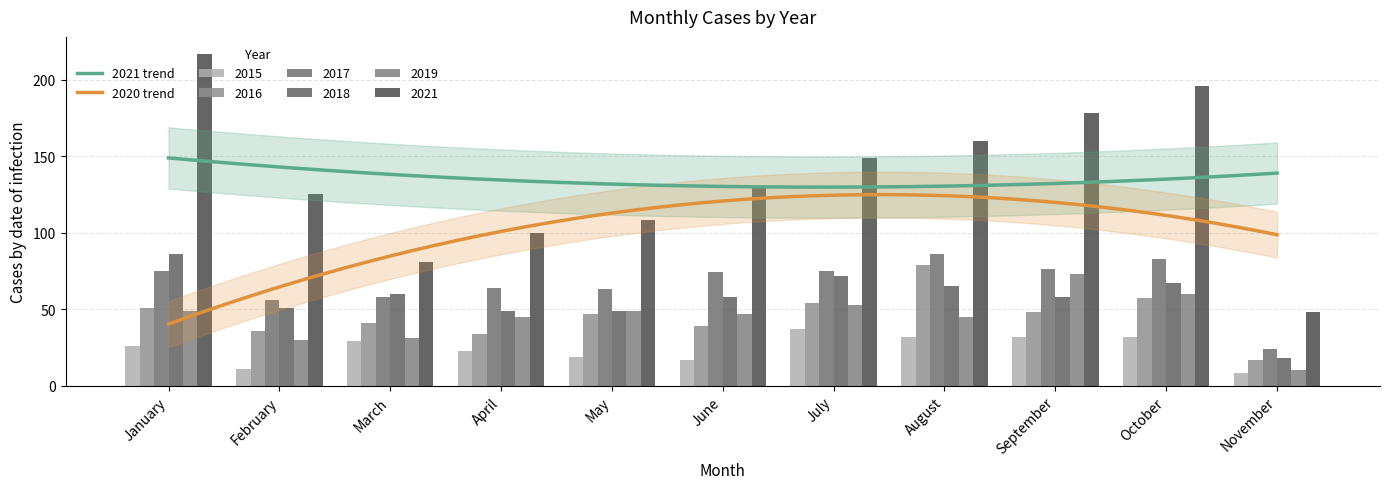

Where does the 2019 series first go above 47?

January